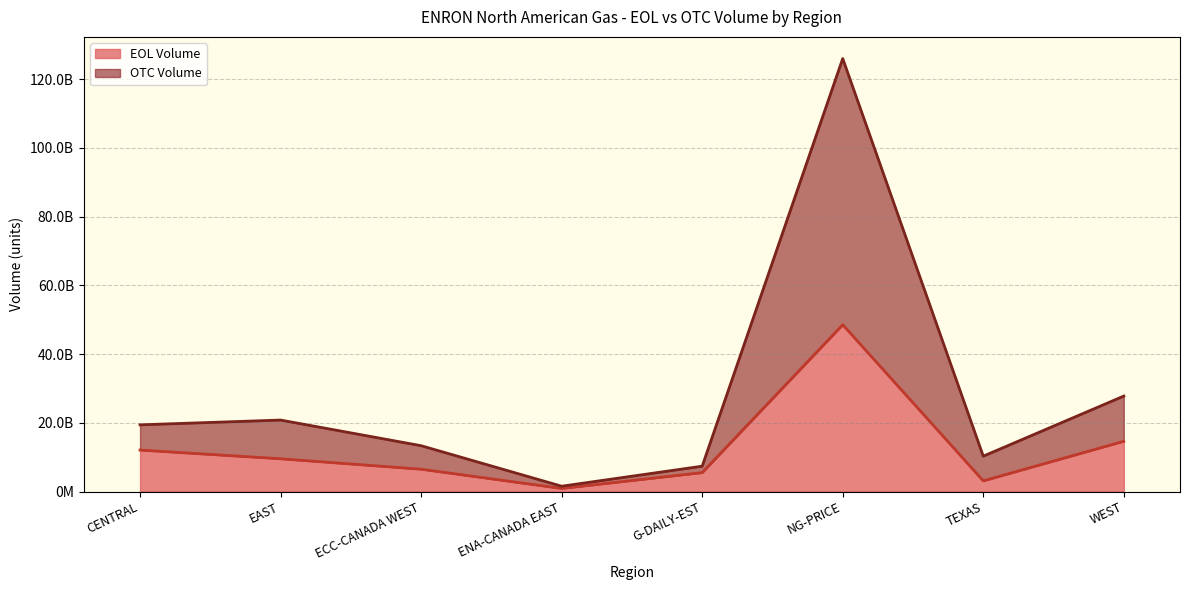

Is the value of OTC Volume at ECC-CANADA WEST greater than the value of EOL Volume at NG-PRICE?

No